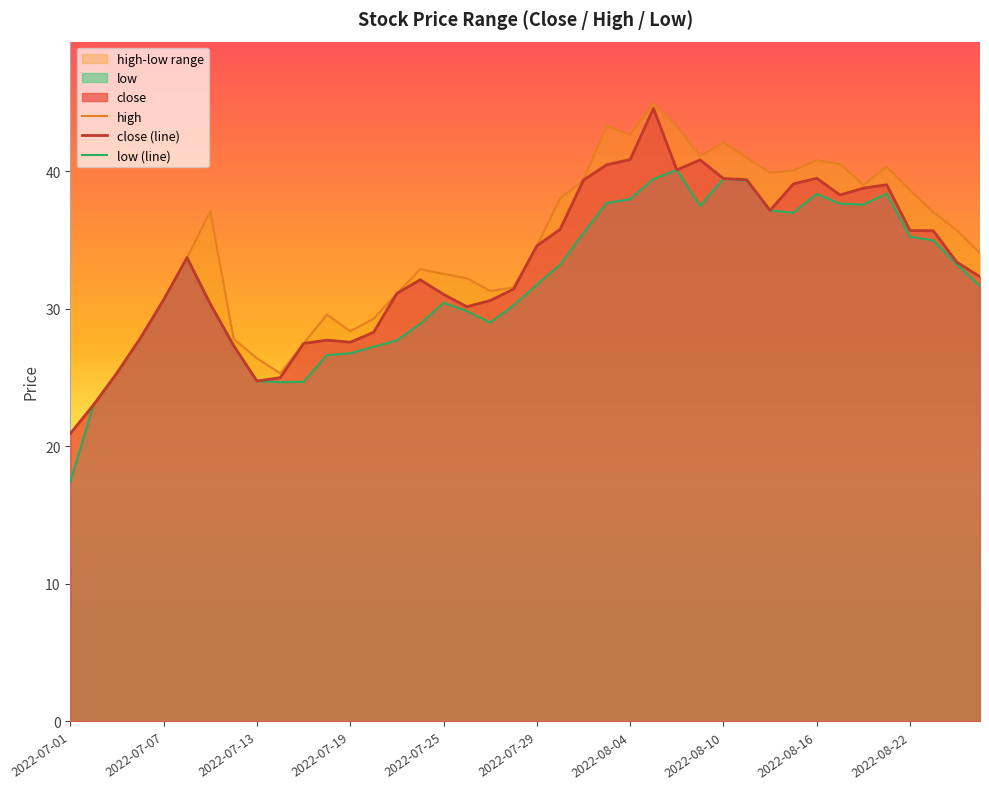

The close (line) series shows 30.7 at 2022-07-07. True or false?

True